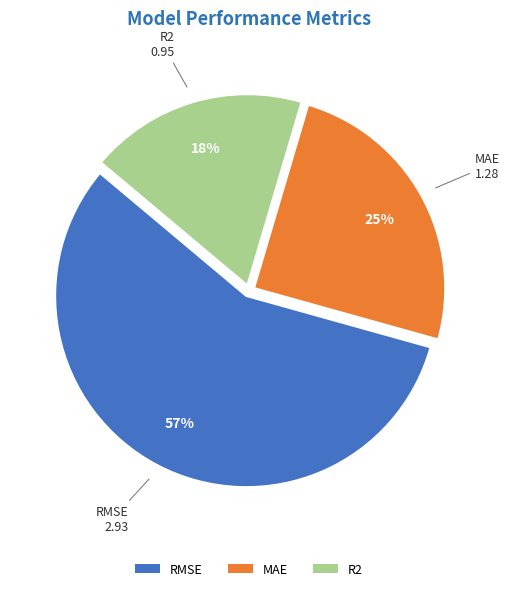

Is it true that RMSE is 57% of the pie?

True